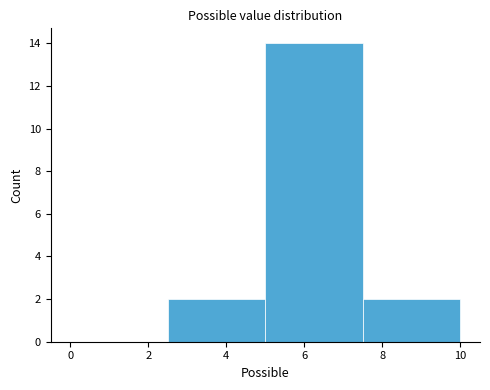

Reading left to right, transcribe this chart: for each bar, give the range it covers on the x-axis and its height. The values are not printed on the chart, so give them approximately, as read against the axis.

0.0 to 2.5: 0
2.5 to 5.0: 2
5.0 to 7.5: 14
7.5 to 10.0: 2